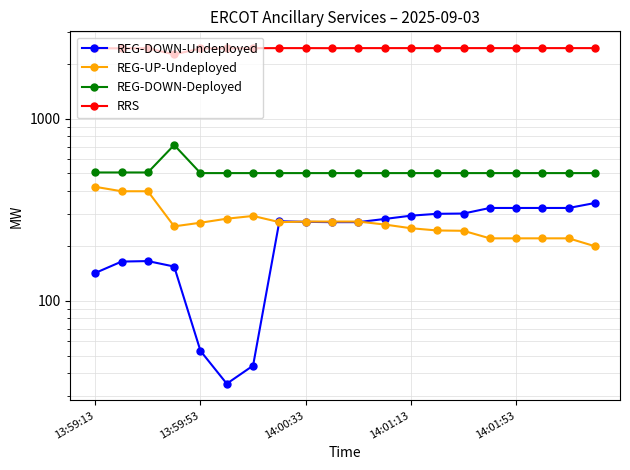

How many interior local valleys does the RRS series have?

2